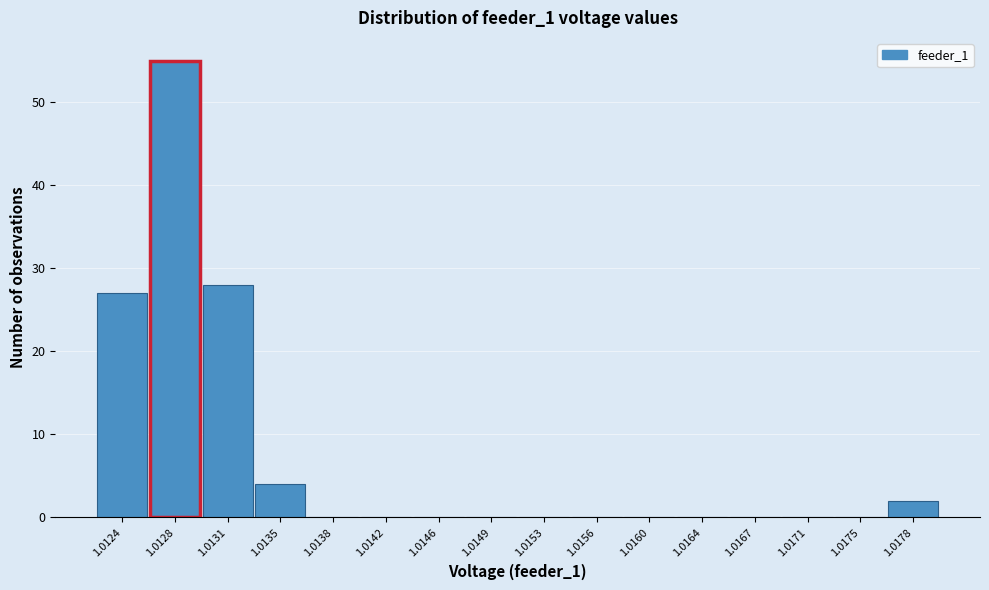

Reading left to right, transcribe all the data shown in this chart.

1.0124=27	1.0128=55	1.0131=28	1.0135=4	1.0138=0	1.0142=0	1.0146=0	1.0149=0	1.0153=0	1.0156=0	1.0160=0	1.0164=0	1.0167=0	1.0171=0	1.0175=0	1.0178=2